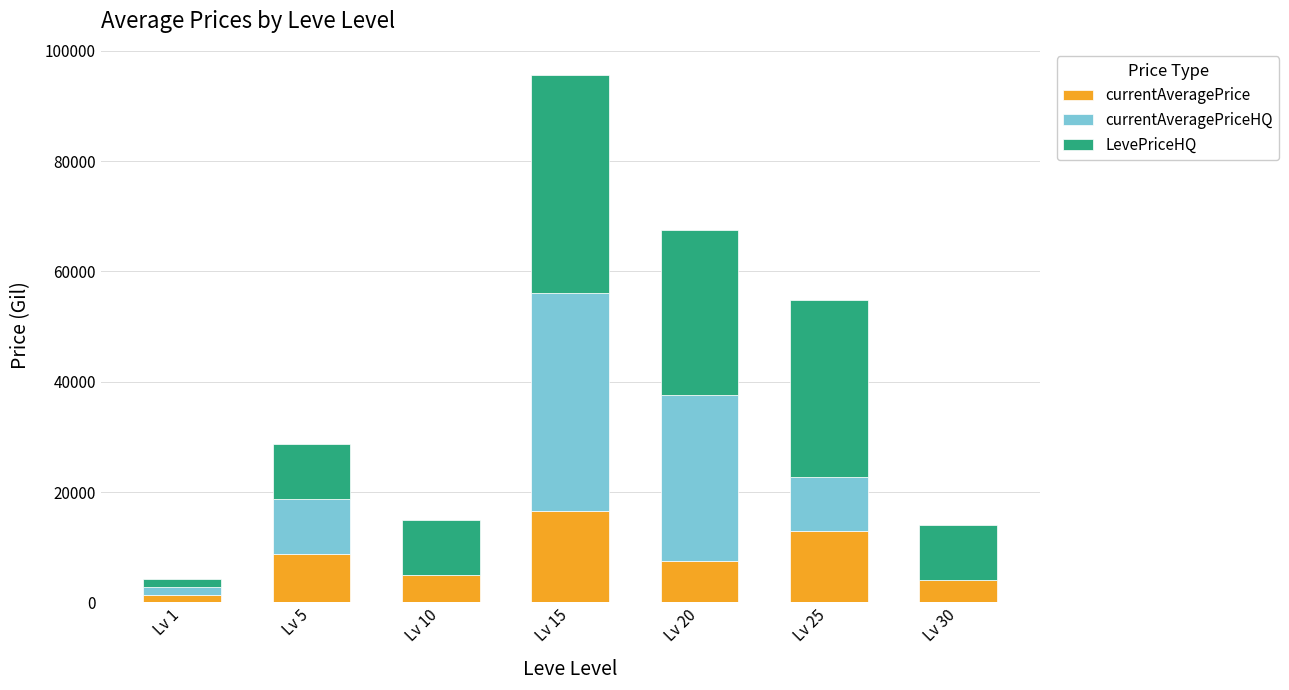

Are the bars horizontal?

No